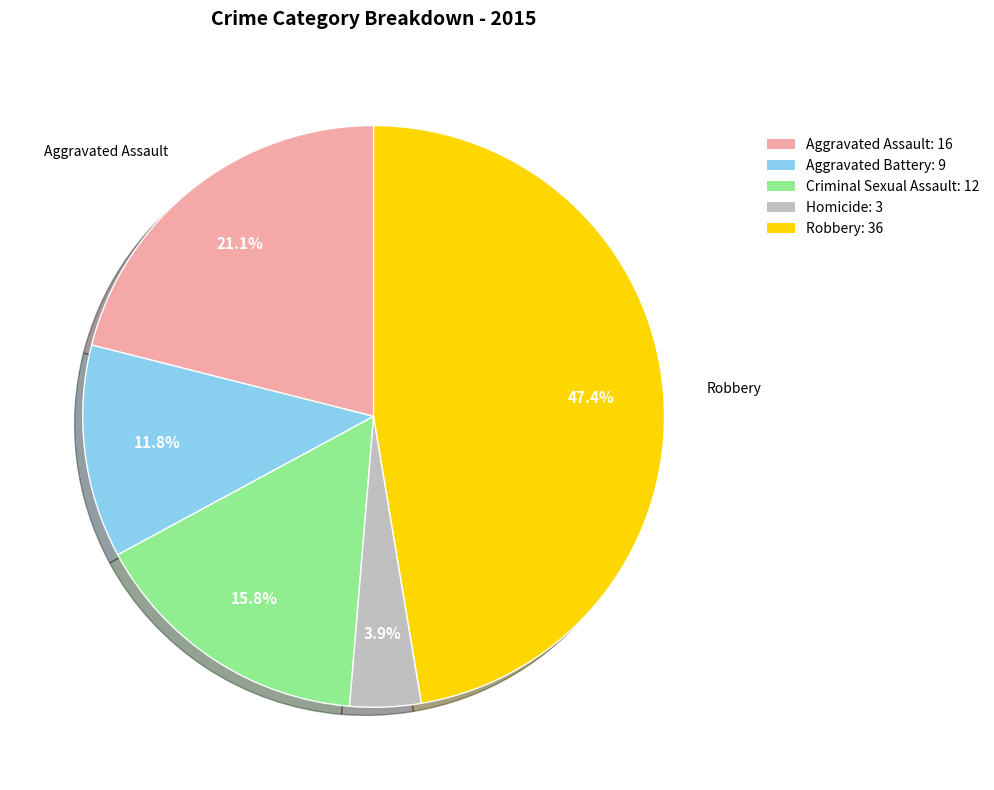

Between Aggravated Assault: 16 and Criminal Sexual Assault: 12, which is larger?

Aggravated Assault: 16